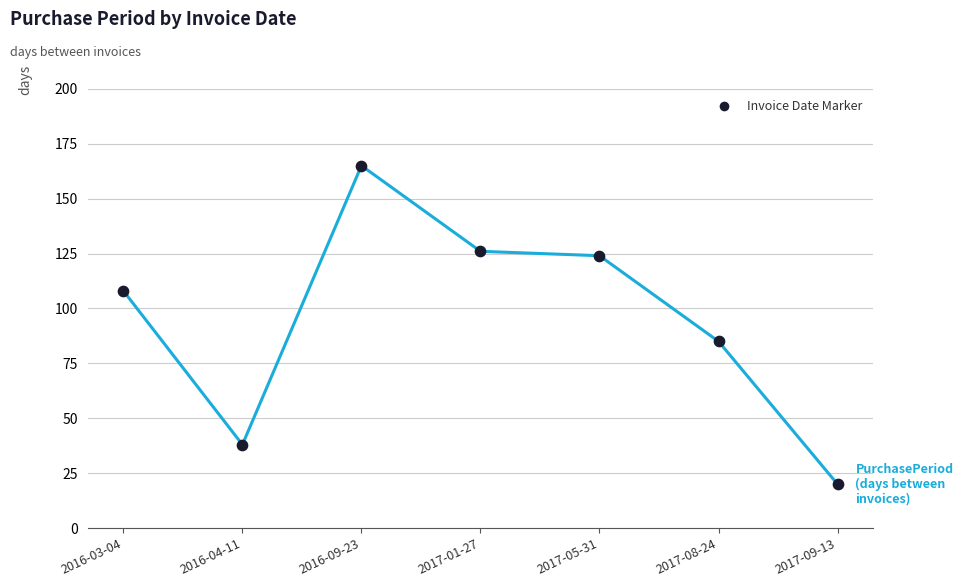

Which has a higher value, 2017-05-31 or 2017-01-27?

2017-01-27